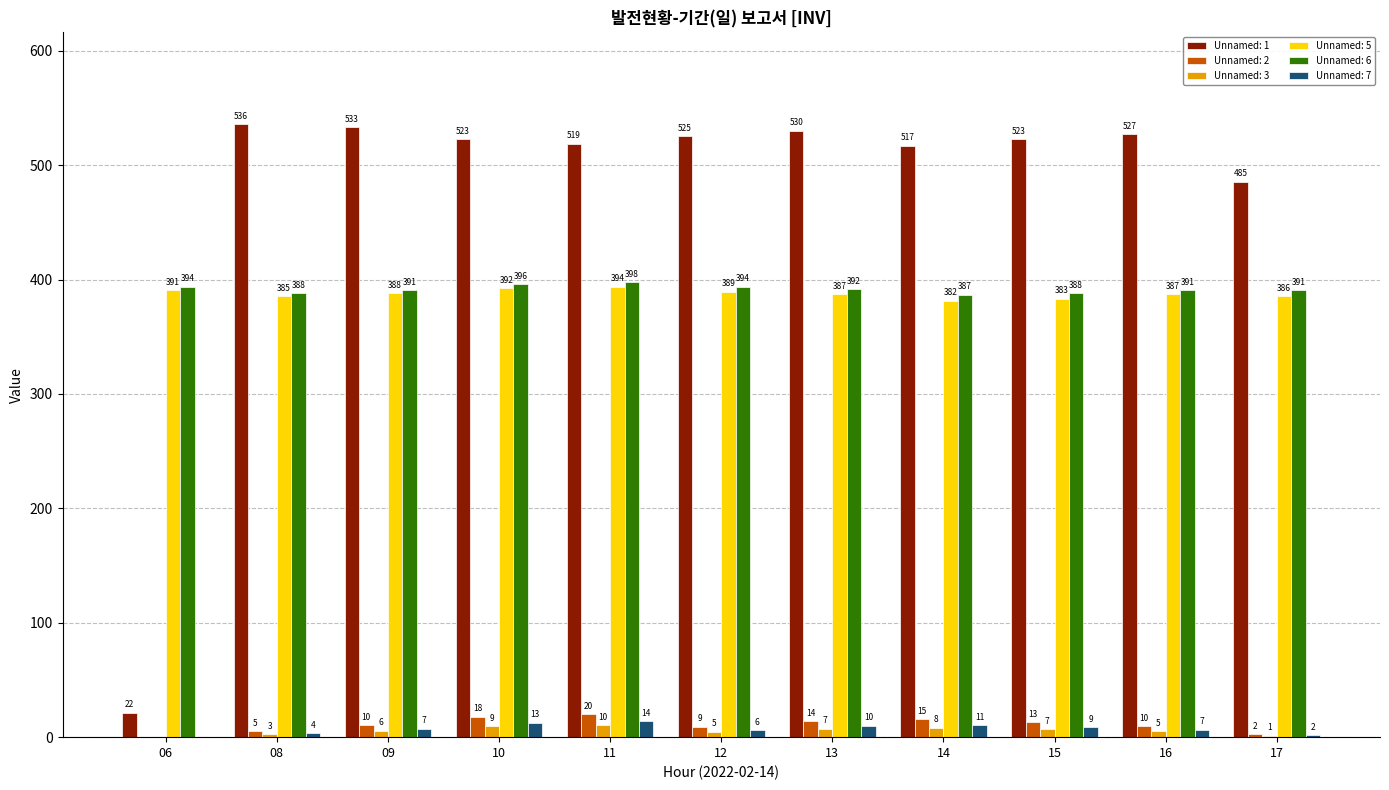

Does the chart contain stacked bars?

No